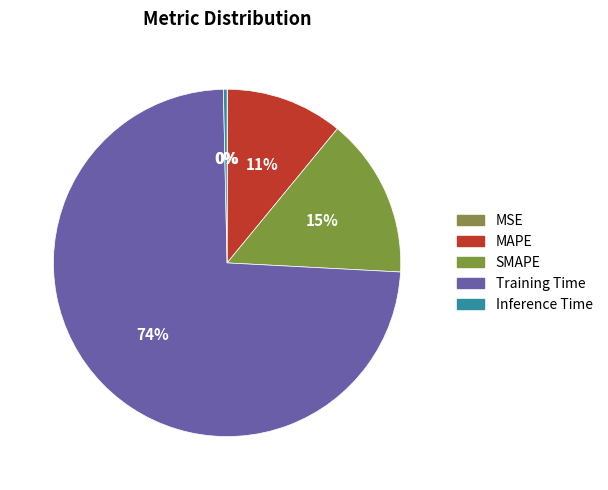

How many segments does this pie chart have?

5